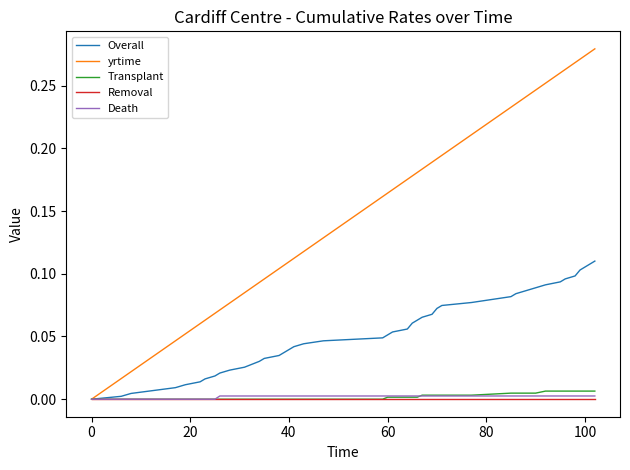

Count the number of data series in this chart.

5